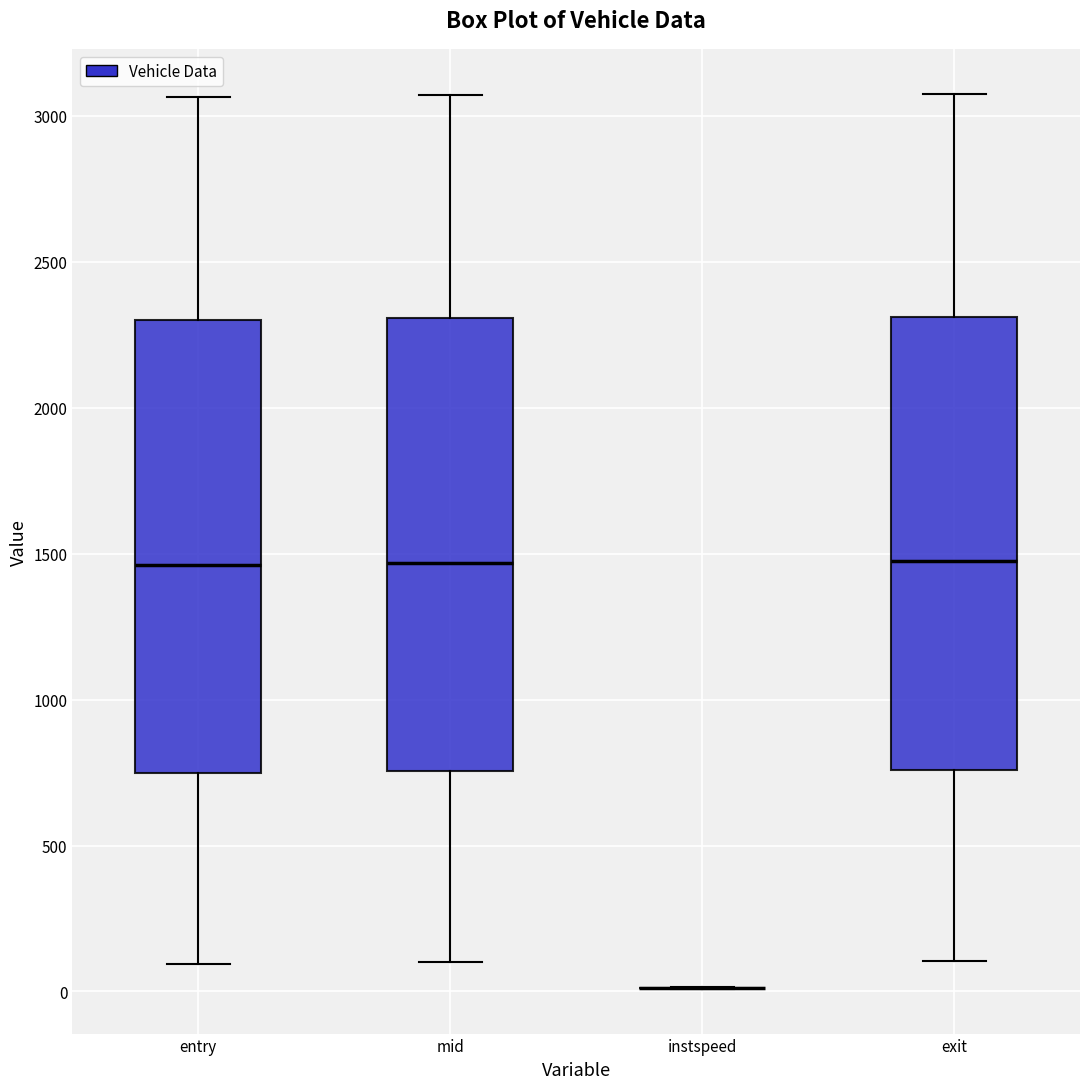

Reading left to right, transcribe this box plot: for each box, give where its median line is, the range the box spans, and where its two whiskers end, as read against the y-axis. The values are not printed on the chart, so give them approximately, as read against the axis.

entry: median 1450, box 750 to 2300, whiskers 100 to 3050
mid: median 1450, box 750 to 2300, whiskers 100 to 3050
instspeed: box collapsed to a line at 0, whiskers 0 to 0
exit: median 1450, box 750 to 2300, whiskers 100 to 3050